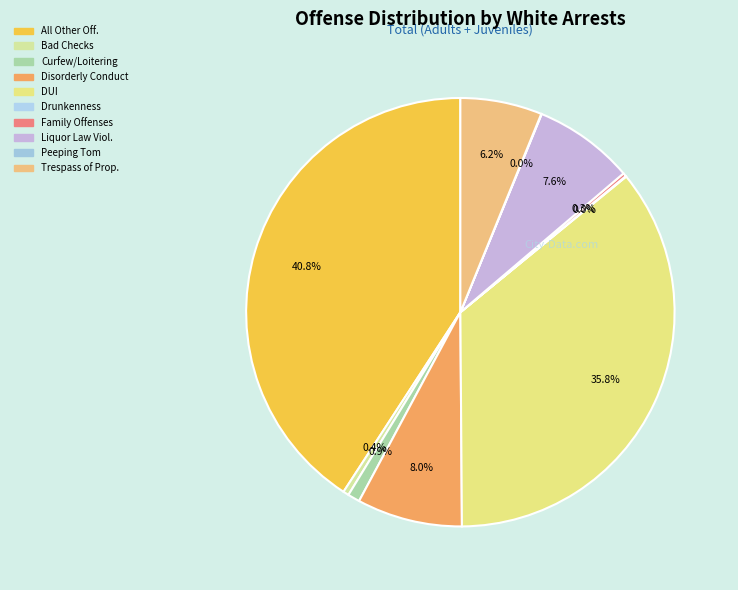

Rank the categories by value from highest to lowest.

All Other Offenses, Driving Under the Influence, Disorderly Conduct, Liquor Law Violations, Trespass of Real Property, Curfew/Loitering/Vagrancy, Bad Checks, Family Offenses, Nonviolent, Drunkenness, Peeping Tom